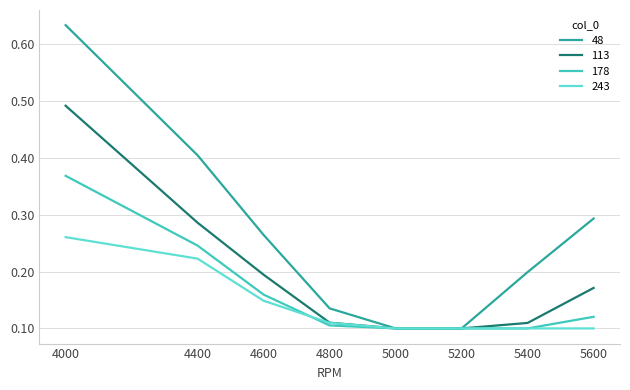

Is the value of 243 at 4600 greater than the value of 113 at 5600?

No